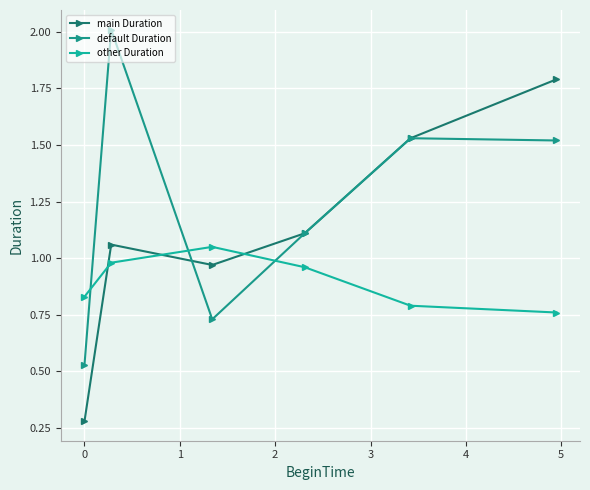

What are all the series names shown in the legend?

main Duration, default Duration, other Duration